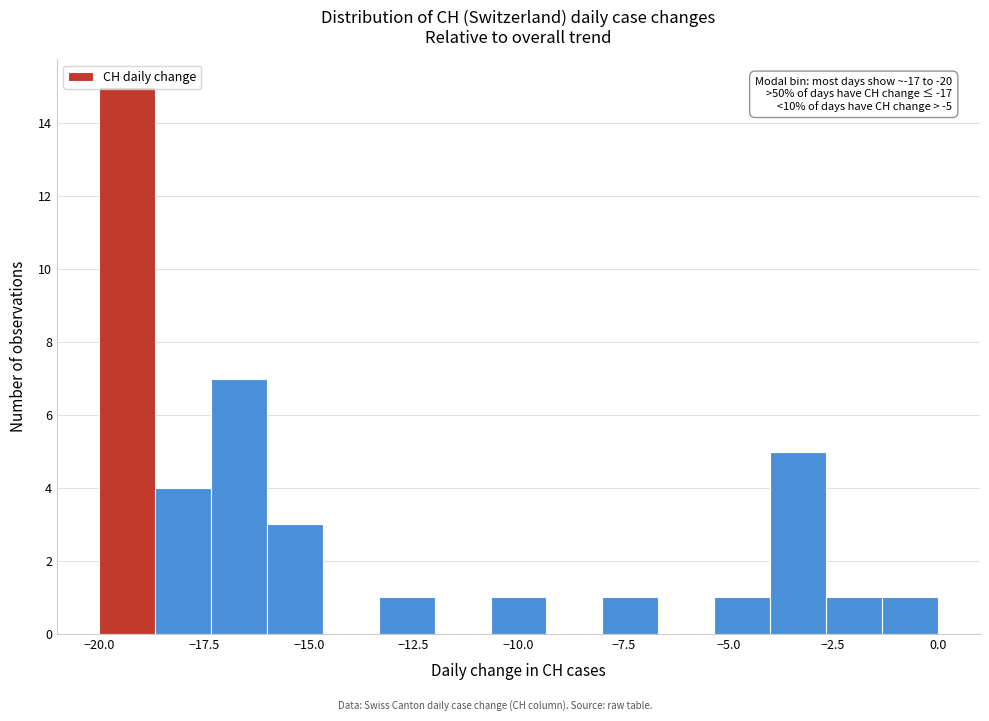

Read against the x-axis, roughly where is the centre of the tallest bar?

-19.5